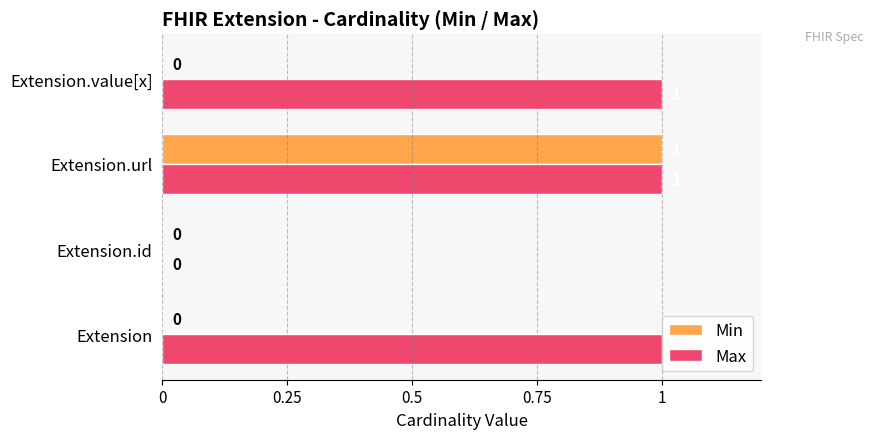

How many Max values are between 1 and 2?

3